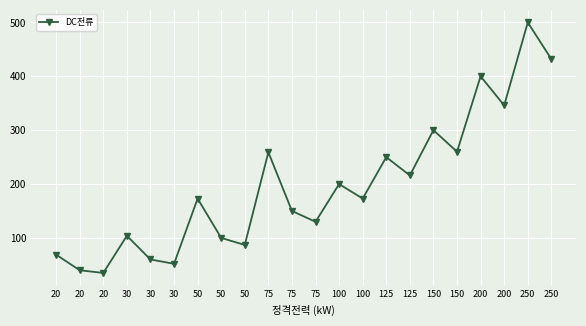

How many lines are shown in the chart?

1